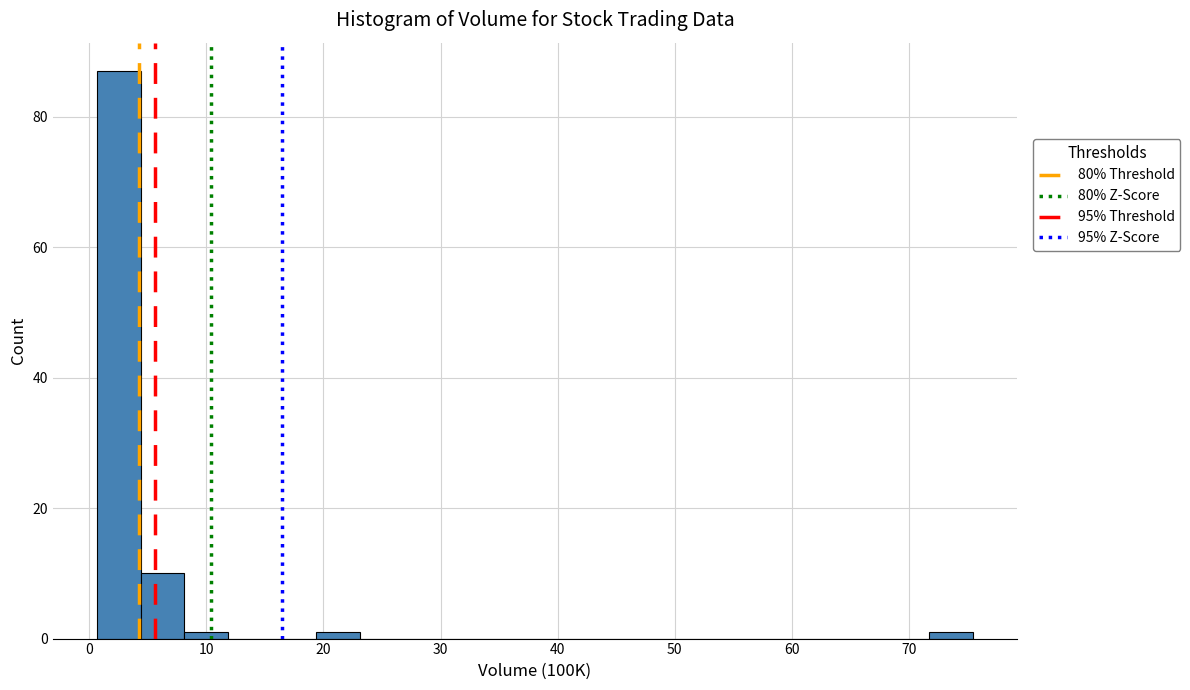

Around what value on the x-axis is the tallest bar? Give the approximate position of its centre, as read against the axis.

3